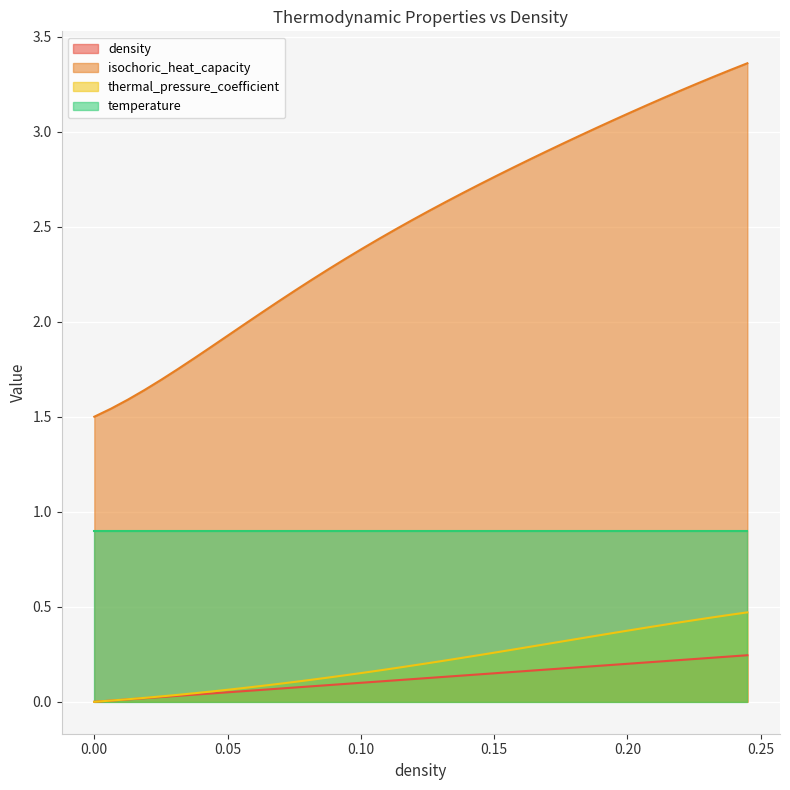

Which series has the largest total across all categories?

isochoric_heat_capacity